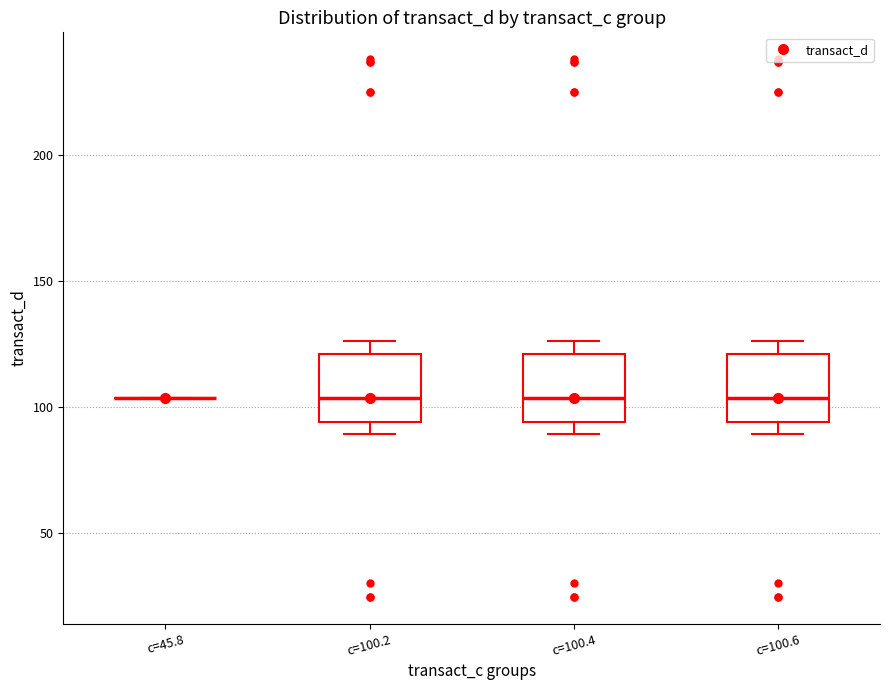

Reading left to right, read every box against the y-axis: the position of its median line, the range the box covers, and the ends of its whiskers. The values are not printed on the chart, so give them approximately, as read against the axis.

c=45.8: box collapsed to a line at 105, whiskers 105 to 105
c=100.2: median 105, box 95 to 120, whiskers 90 to 125
c=100.4: median 105, box 95 to 120, whiskers 90 to 125
c=100.6: median 105, box 95 to 120, whiskers 90 to 125